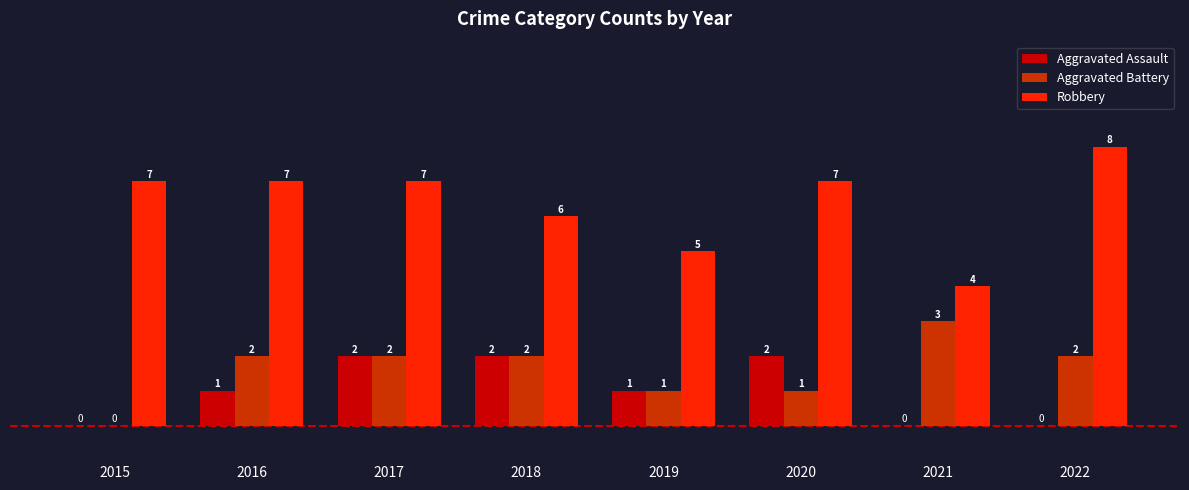

How many Robbery values are between 6 and 7?

5